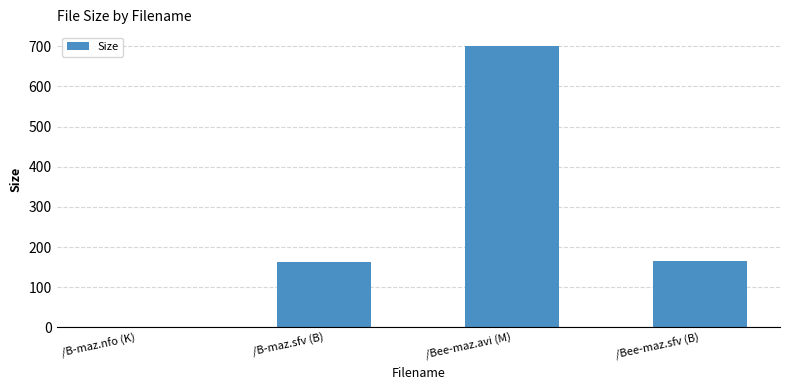

Which label corresponds to the largest value in the chart?

/Bee-maz.avi (M)